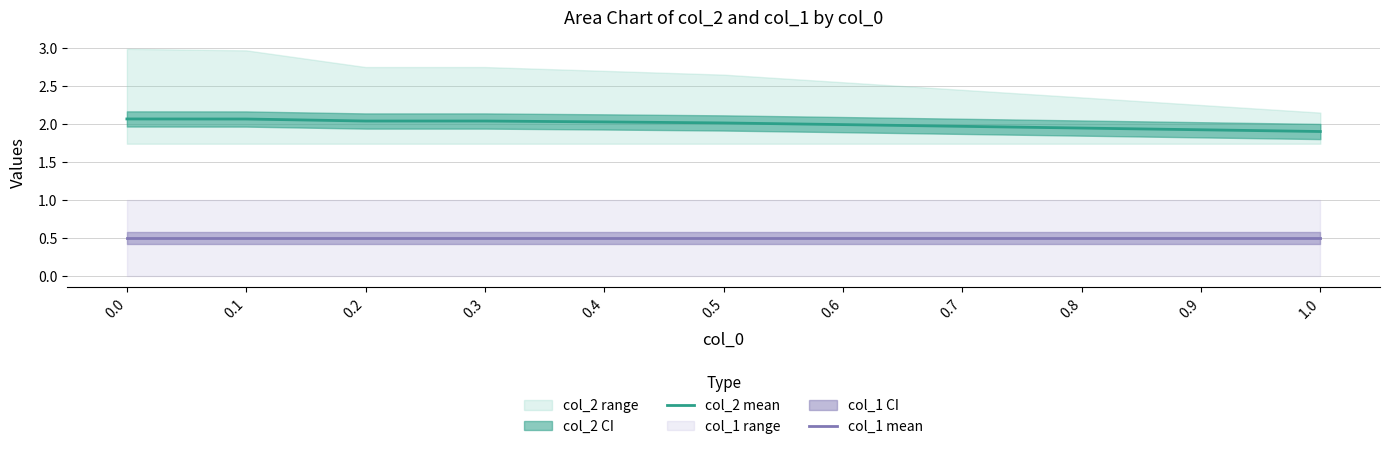

Between 0.7 and 0.1, which is larger?

0.1